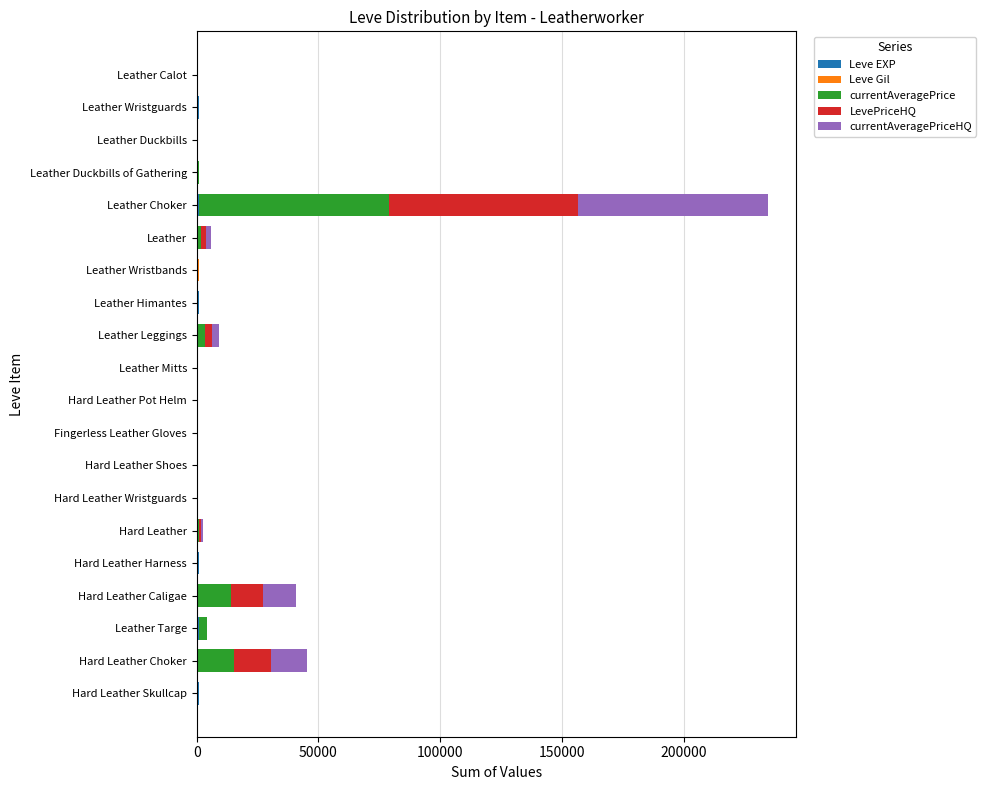

At which category is the sum across all series the highest?

Leather Choker